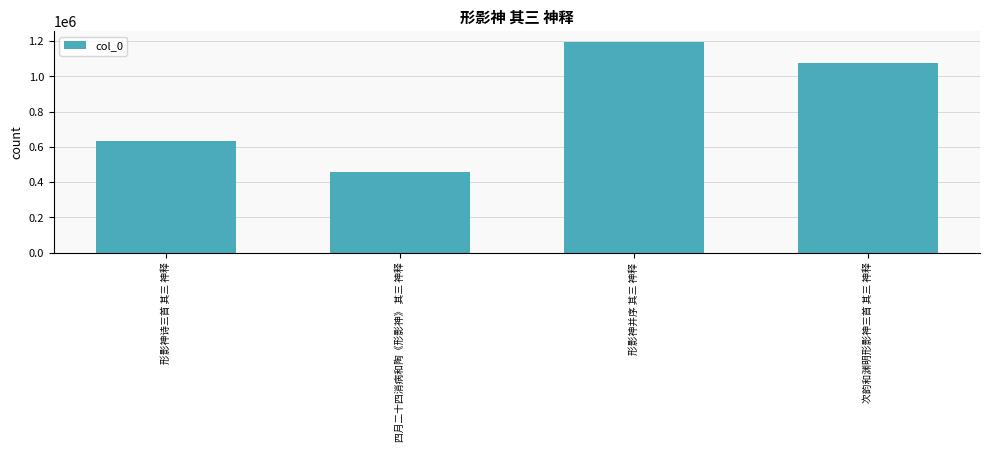

How many bars are there in total?

4